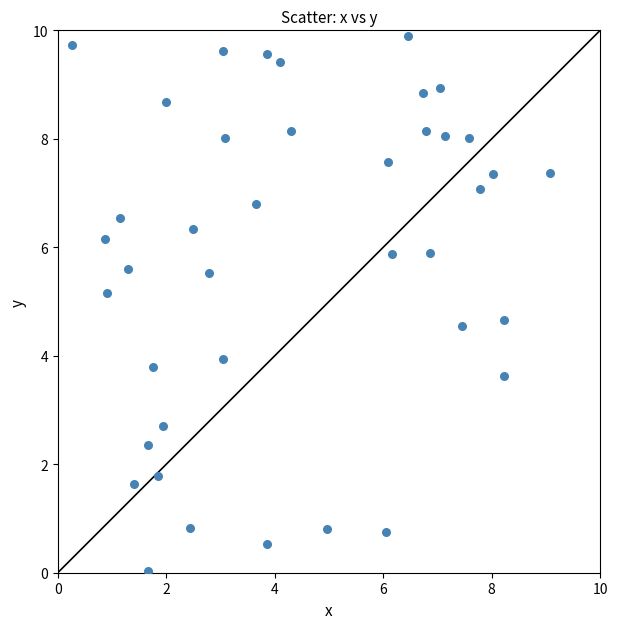

What is the range of X values (max minus min)?

8.8